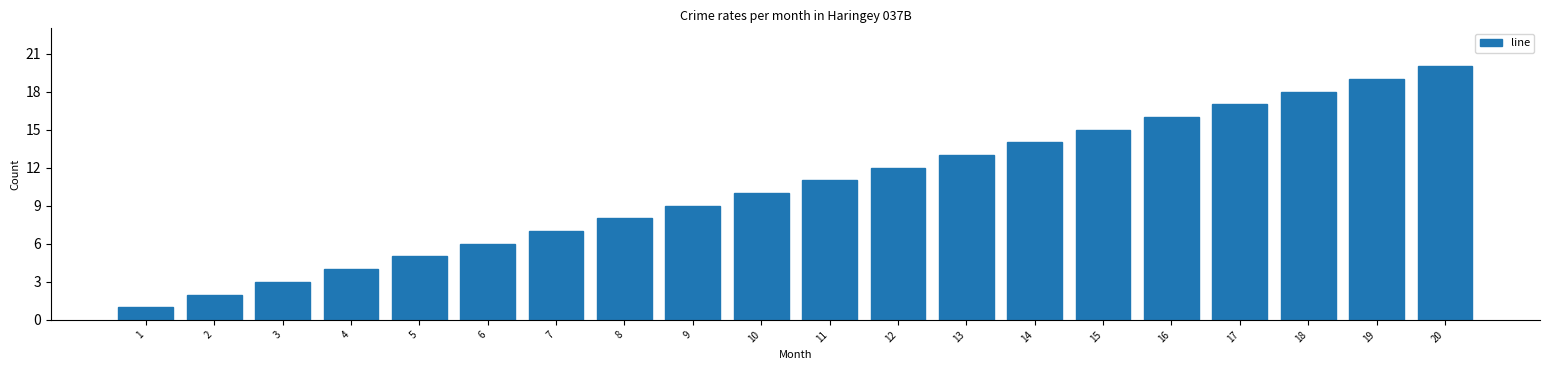

What is the maximum value shown in the chart?

20